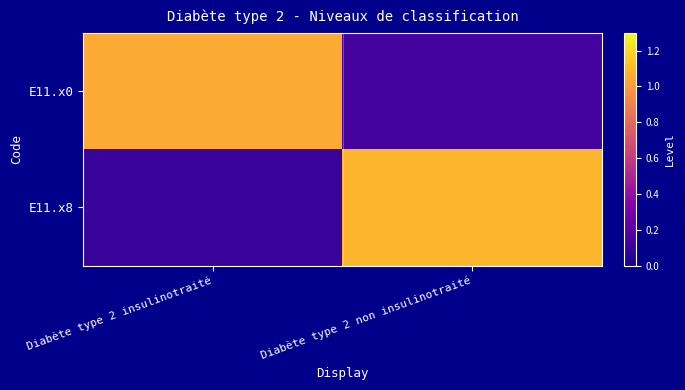

How many data points does each series have?

2